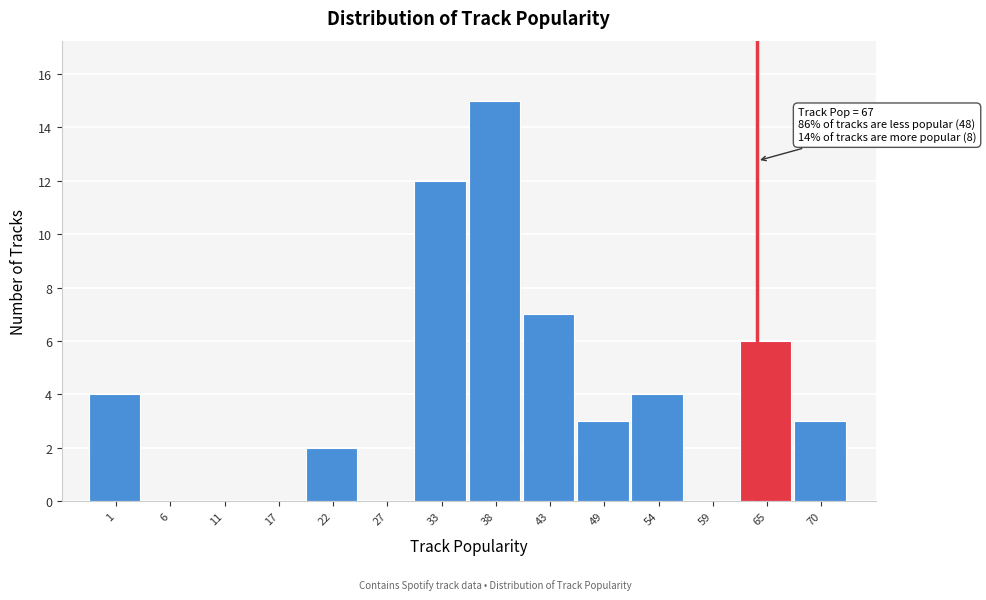

Reading left to right, transcribe all the data shown in this chart.

1=4	6=0	11=0	17=0	22=2	27=0	33=12	38=15	43=7	49=3	54=4	59=0	65=6	70=3